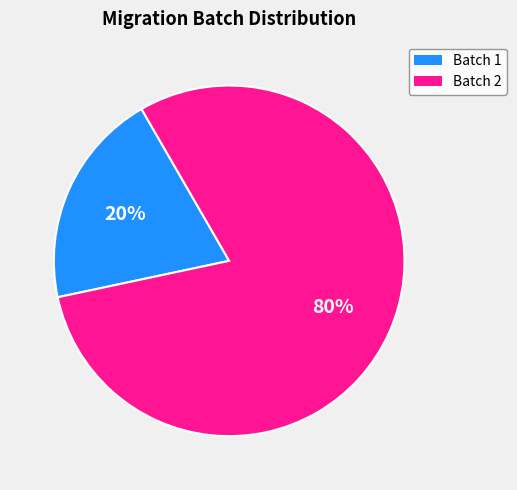

Do Batch 2 and Batch 1 together represent more than half of the pie?

Yes